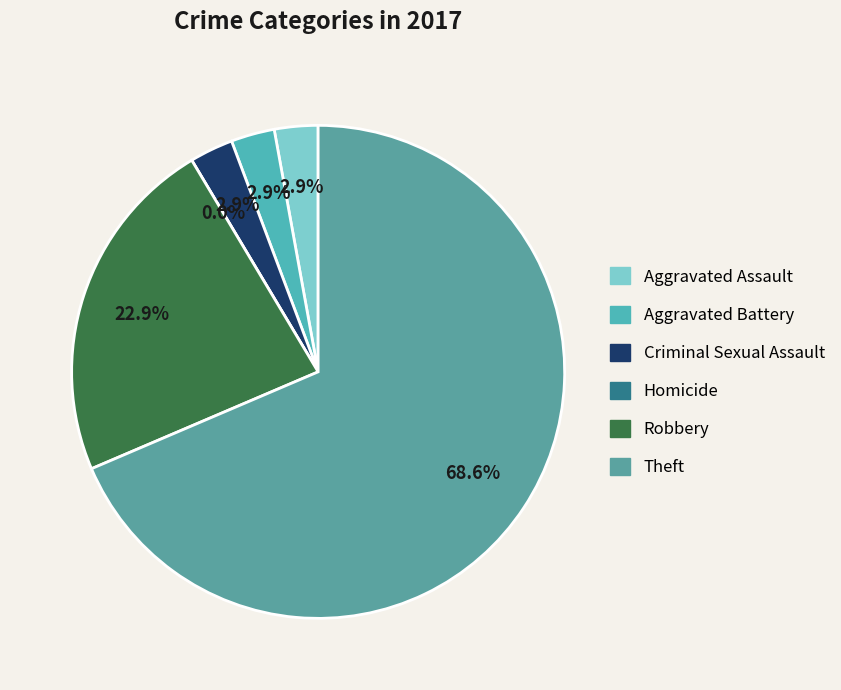

To the nearest percent, what is the average slice percentage?

17%